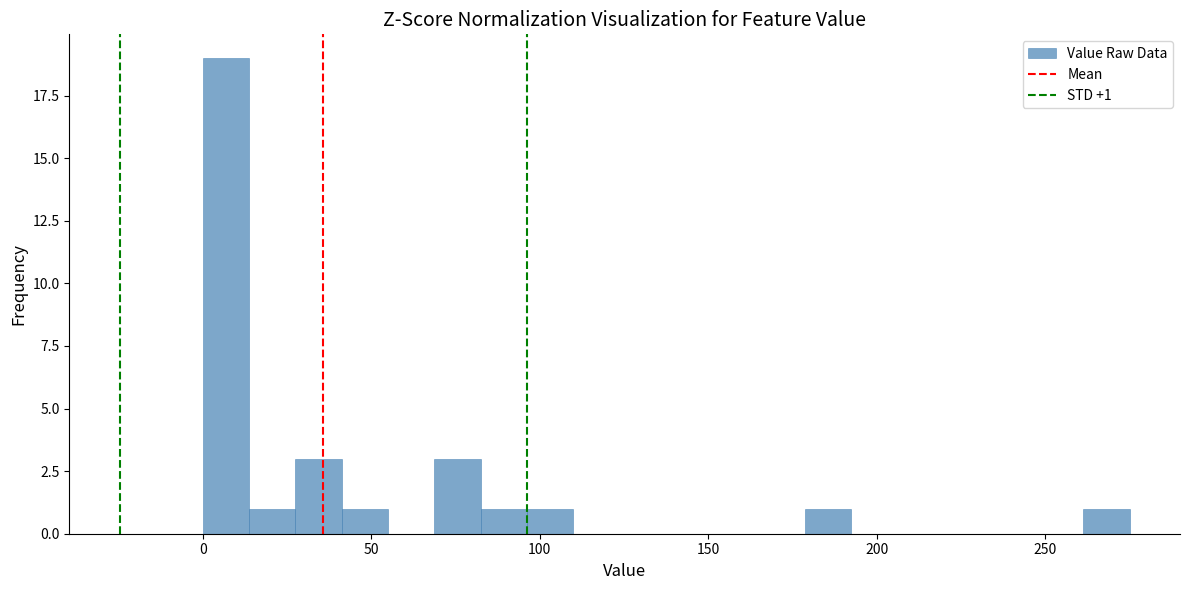

Read against the x-axis, roughly where is the centre of the tallest bar?

5